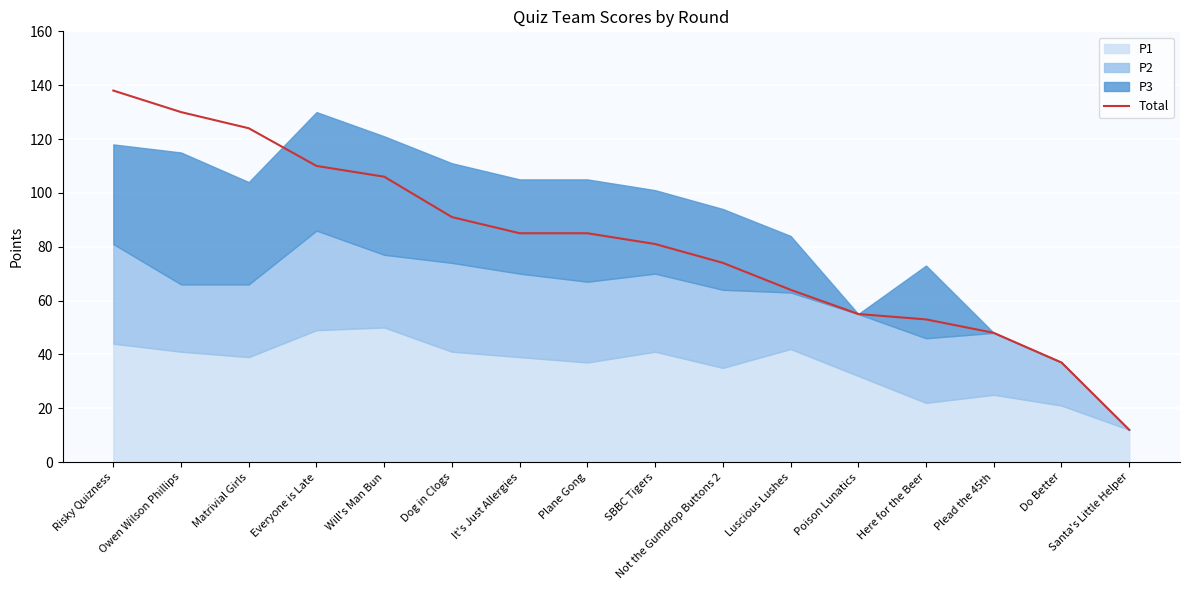

What is the ratio of the value at Here for the Beer to the value at SBBC Tigers?

0.7